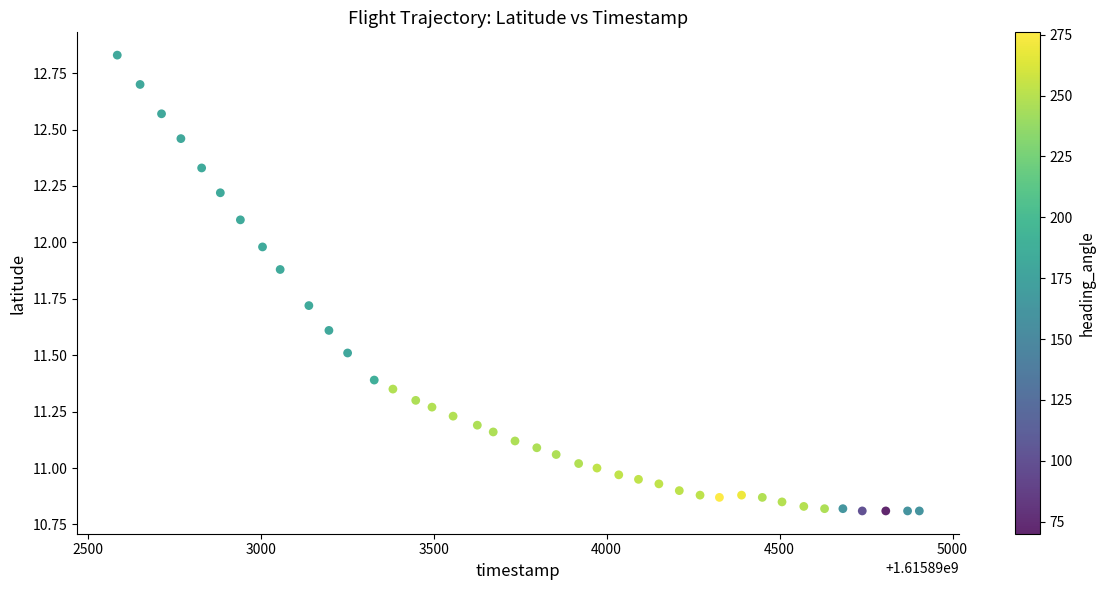

What is the range of Y values (max minus min)?

2.0